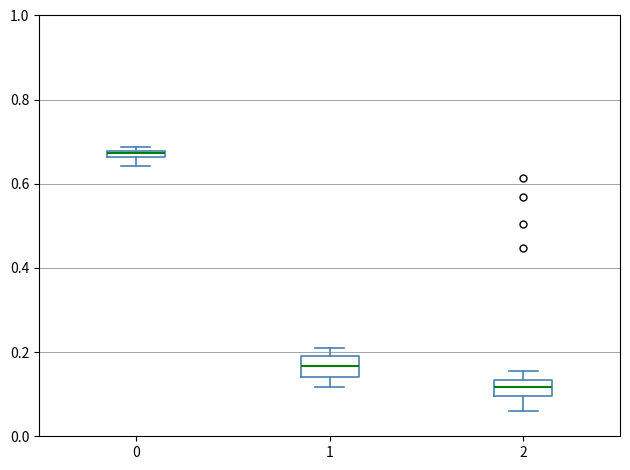

Which box's median line is the lowest?

2